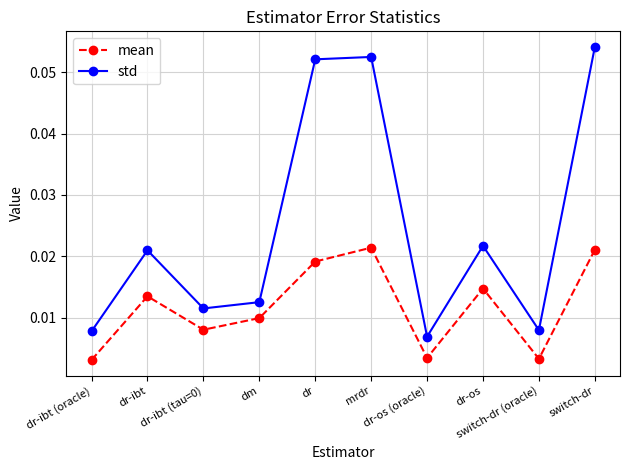

Which series has the largest total across all categories?

std